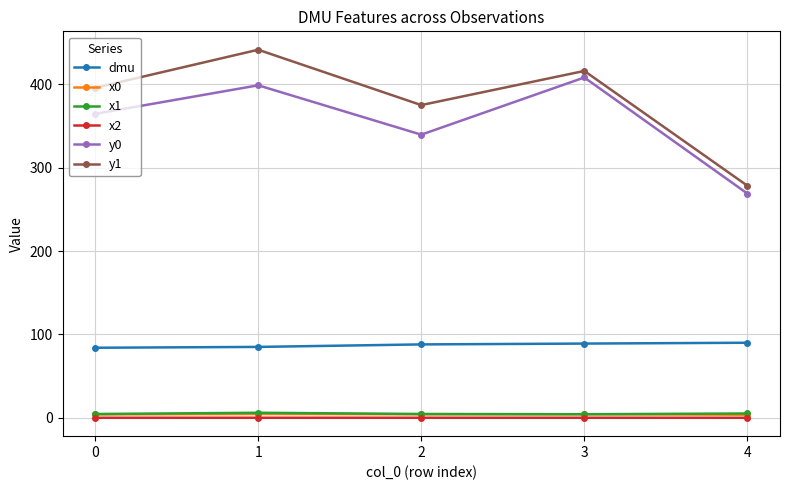

What is the value of the dmu point at the 5th from the left?

90.0